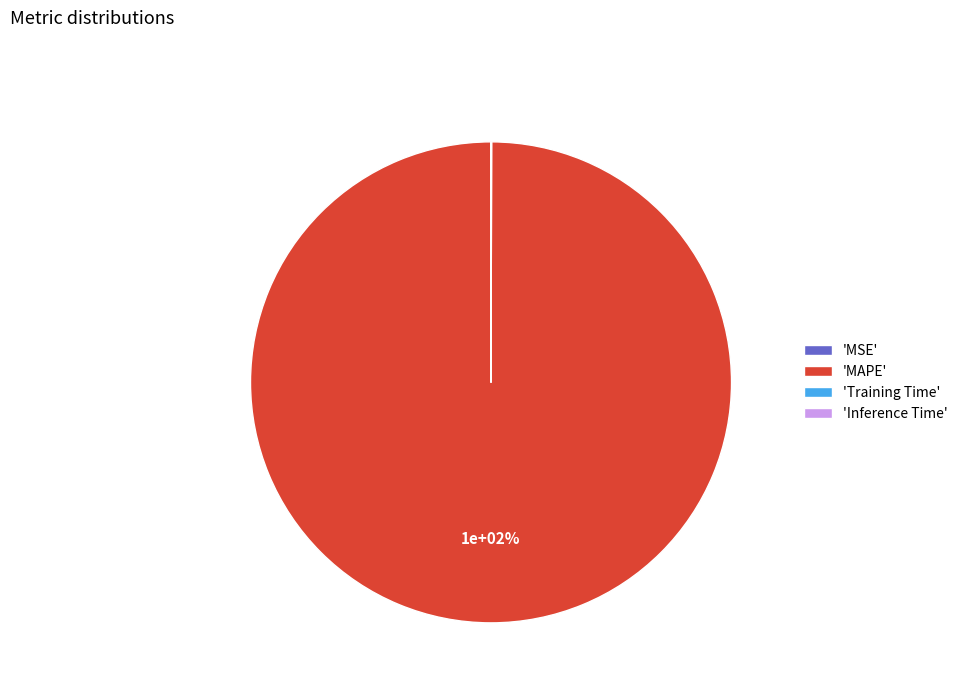

Which has a higher value, Inference Time or Training Time?

Training Time